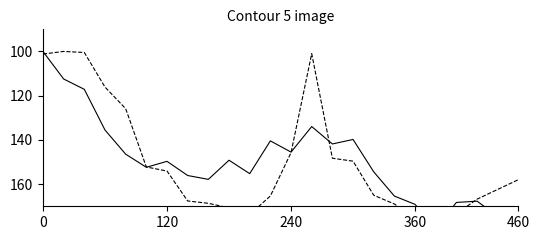

How many intersections are there between KOSPI and BSE?

5